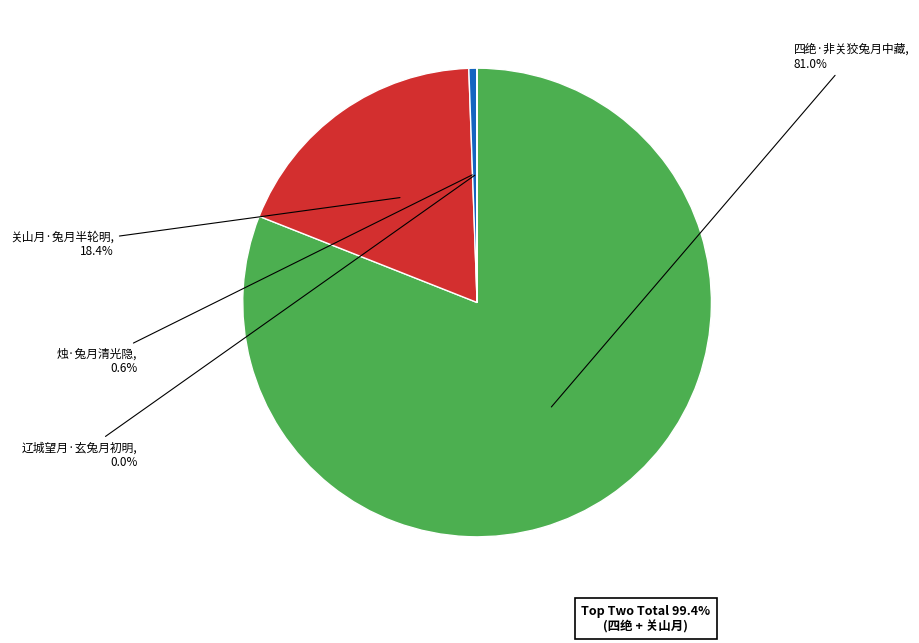

Does 四绝·非关狡兔月中藏 account for over 50% of the chart?

Yes